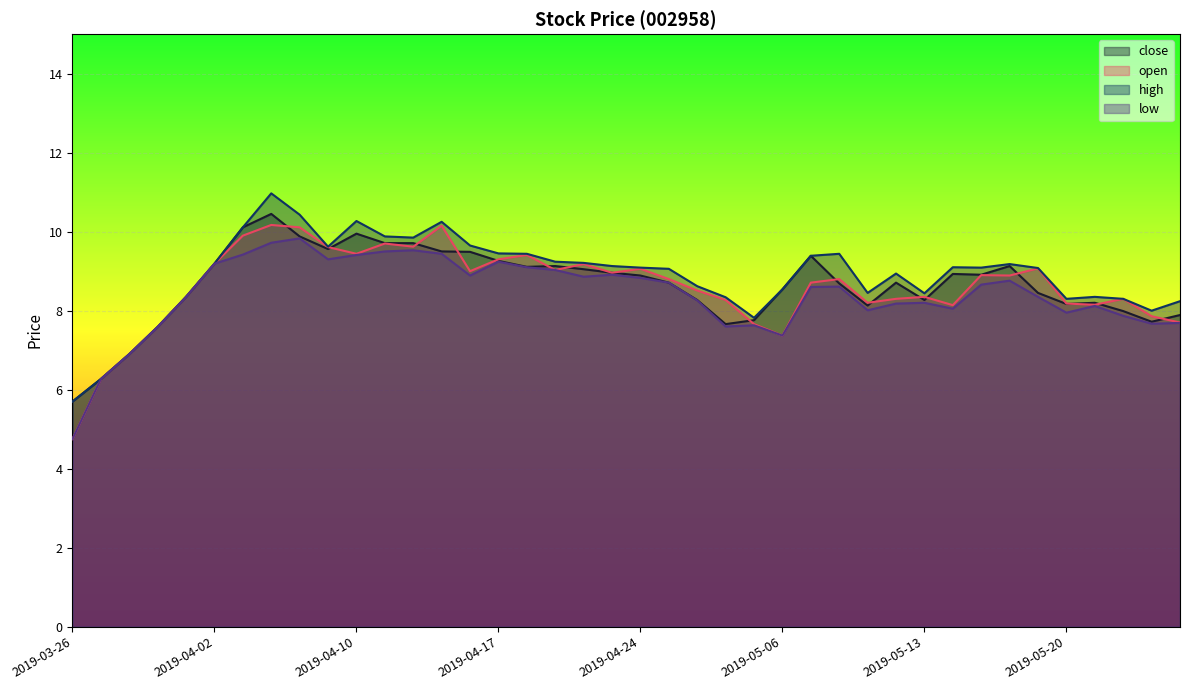

What is the sum of all low values?

336.4